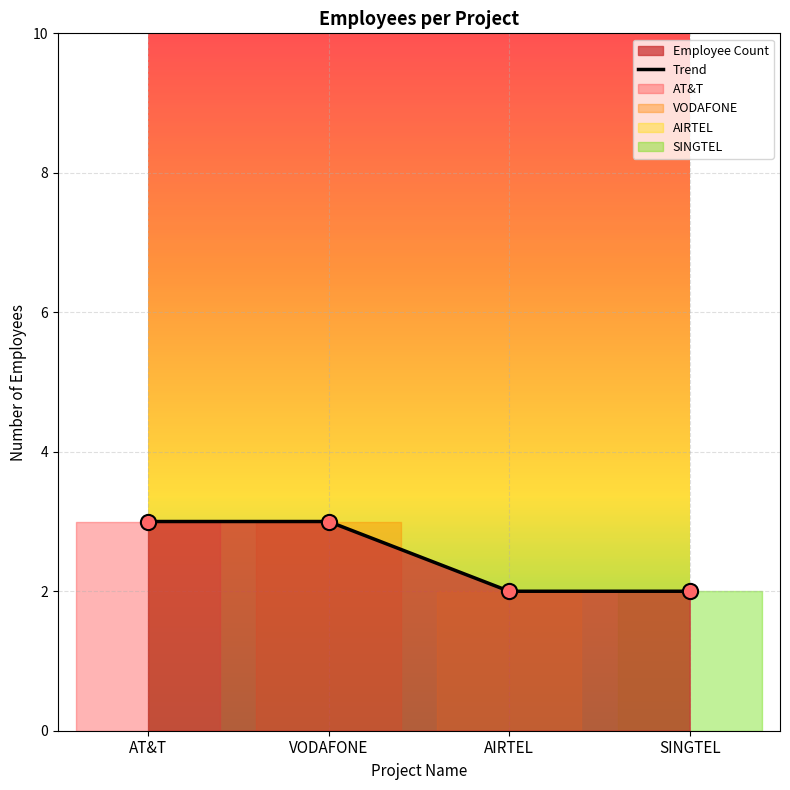

What is the change in value from AT&T to SINGTEL?

-1